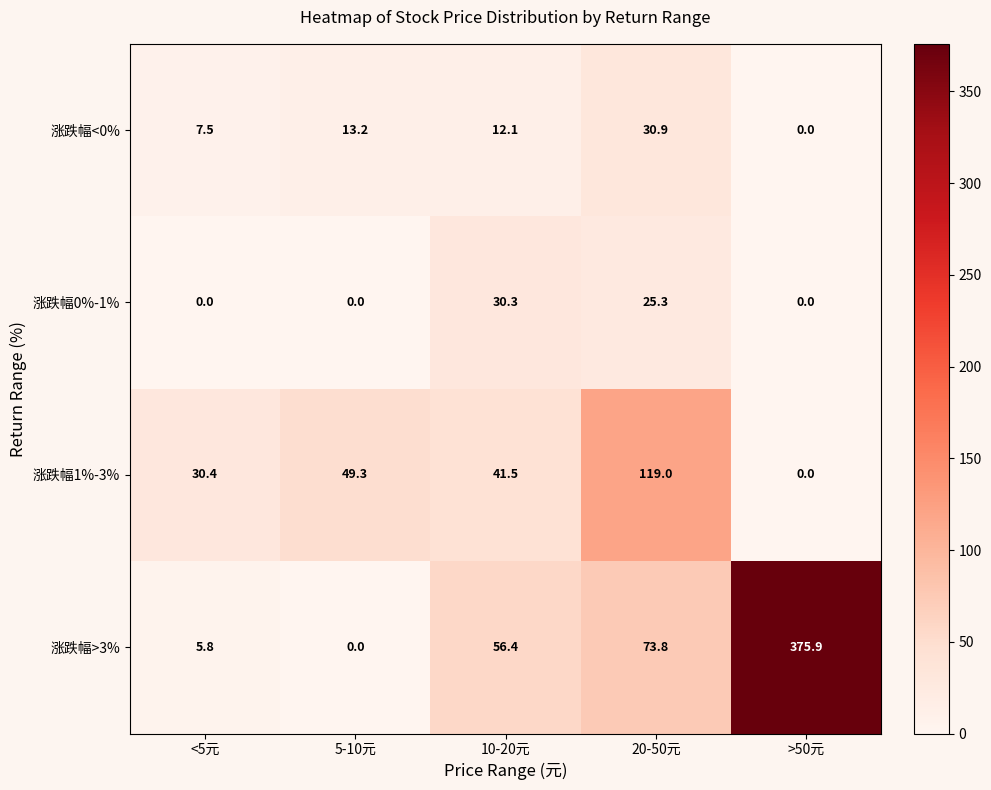

At which category is the sum across all series the highest?

>50元